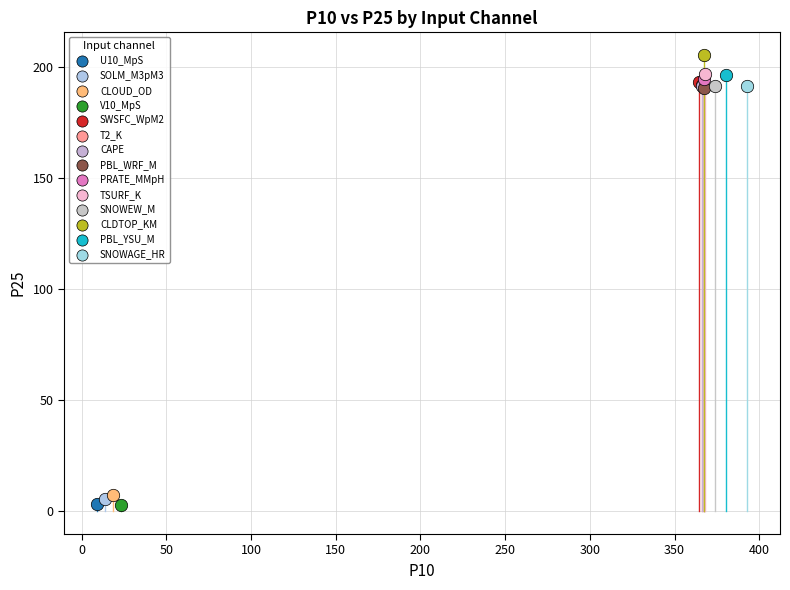

What are all the series names shown in the legend?

U10_MpS, SOLM_M3pM3, CLOUD_OD, V10_MpS, SWSFC_WpM2, T2_K, CAPE, PBL_WRF_M, PRATE_MMpH, TSURF_K, SNOWEW_M, CLDTOP_KM, PBL_YSU_M, SNOWAGE_HR